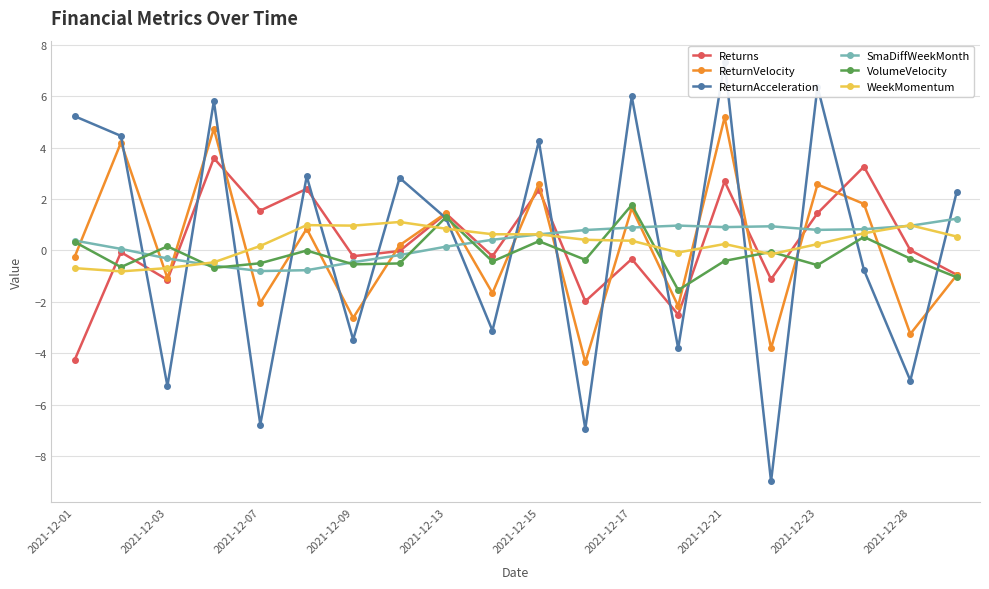

True or false: WeekMomentum and SmaDiffWeekMonth intersect in this chart.

True